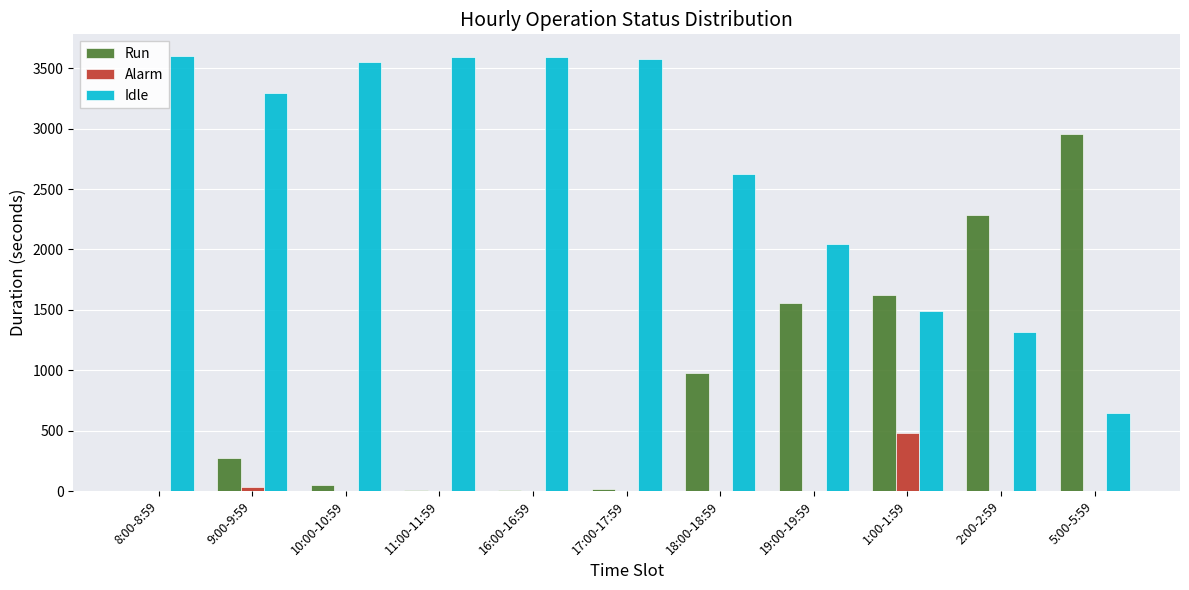

What is the highest value of the Alarm series?

485